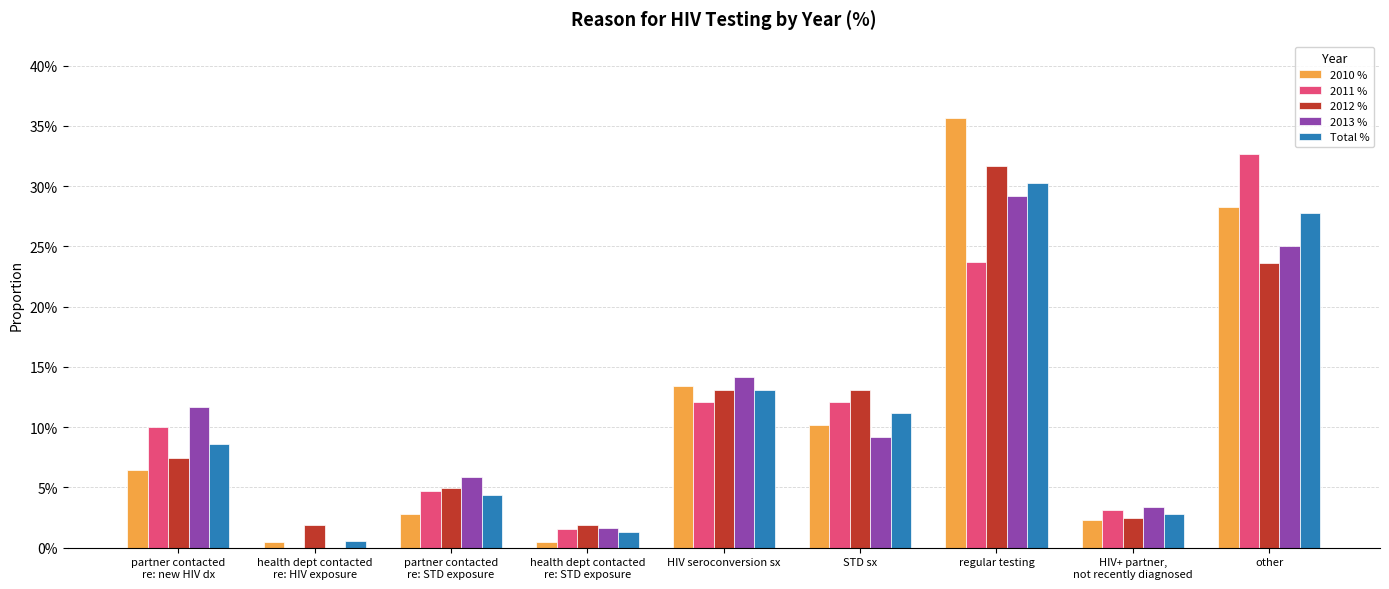

Are the bars horizontal?

No